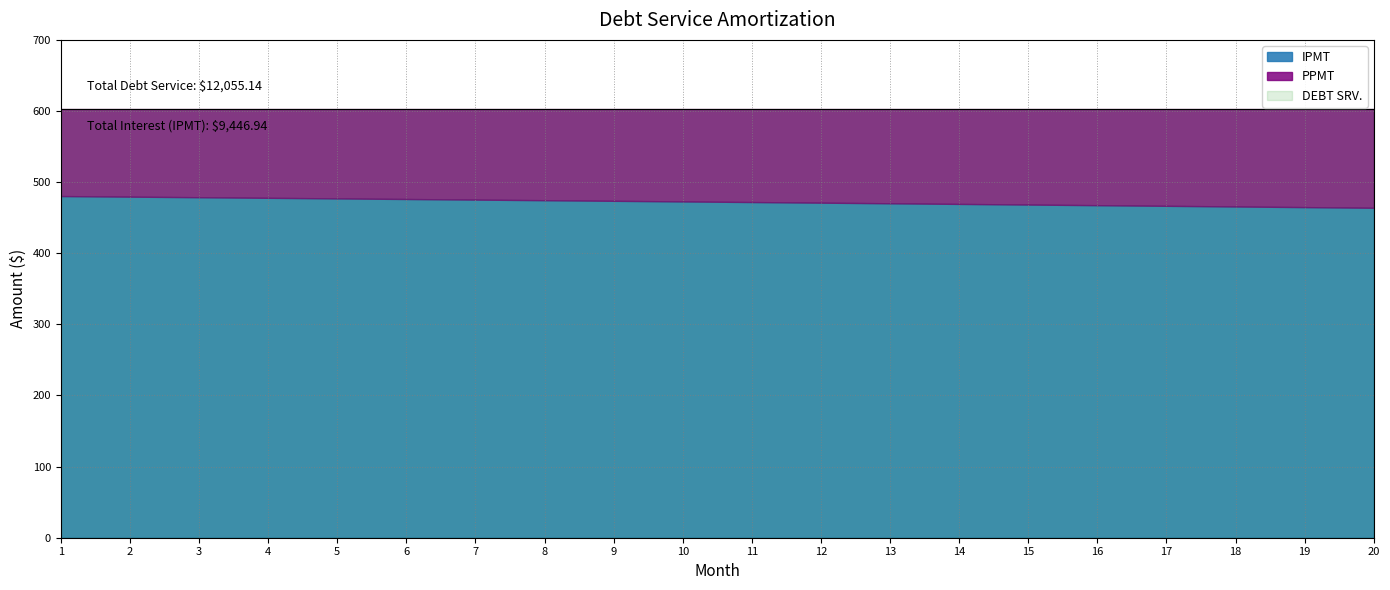

True or false: IPMT and DEBT SRV intersect in this chart.

False